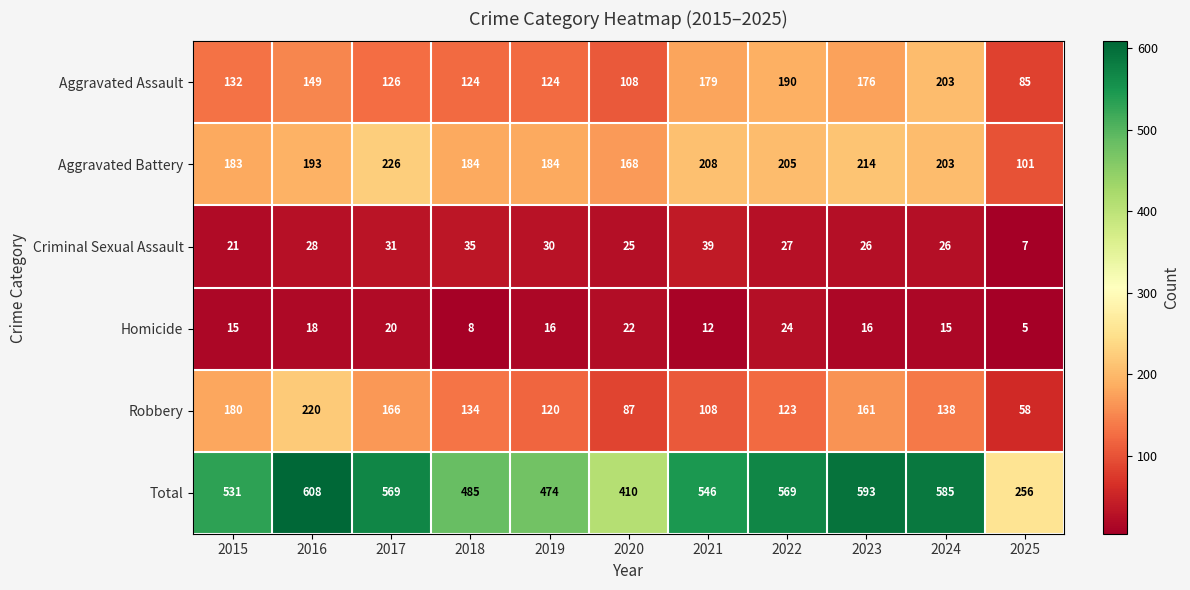

Where is Robbery nearest to the value 139?

2024